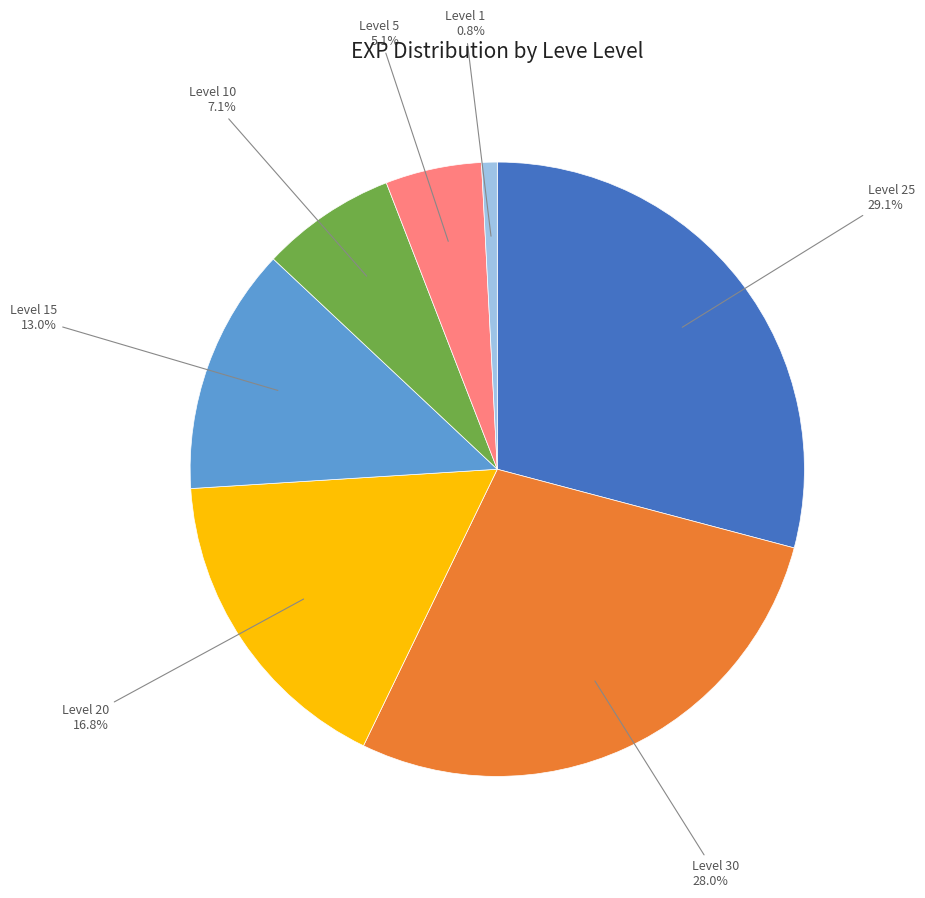

Is there any slice that represents more than half of the pie?

No